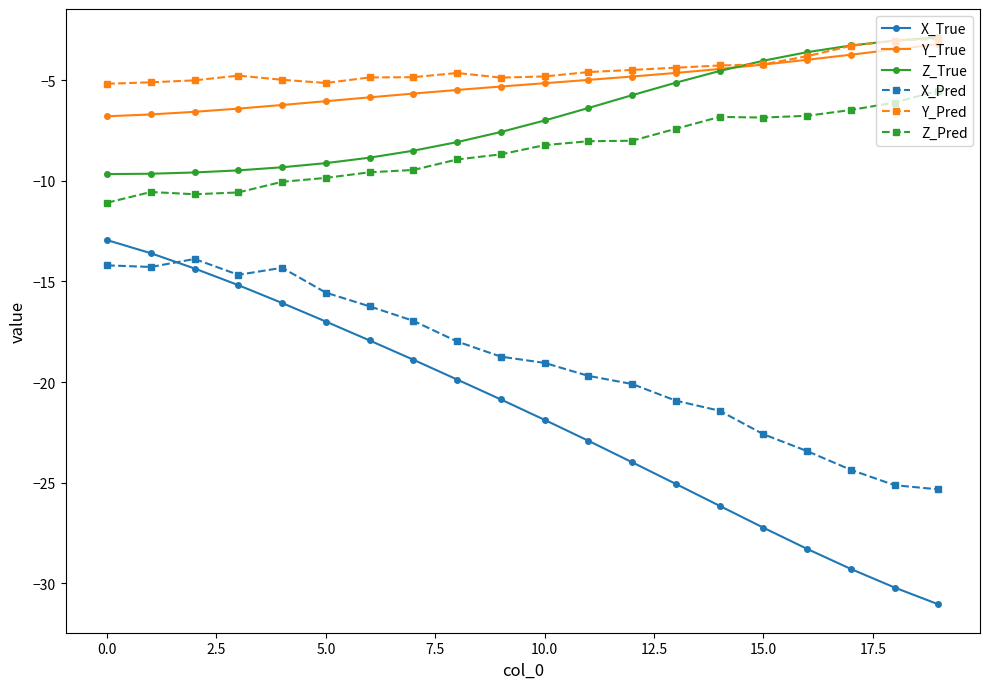

Is this an area chart (filled region under the line)?

No